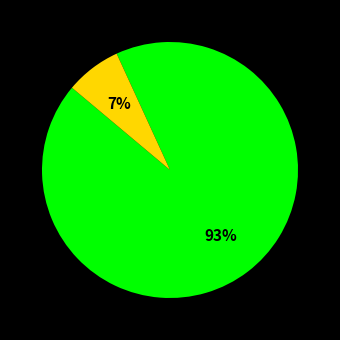

To the nearest percent, what is the difference between the largest and smallest slice percentages?

86%